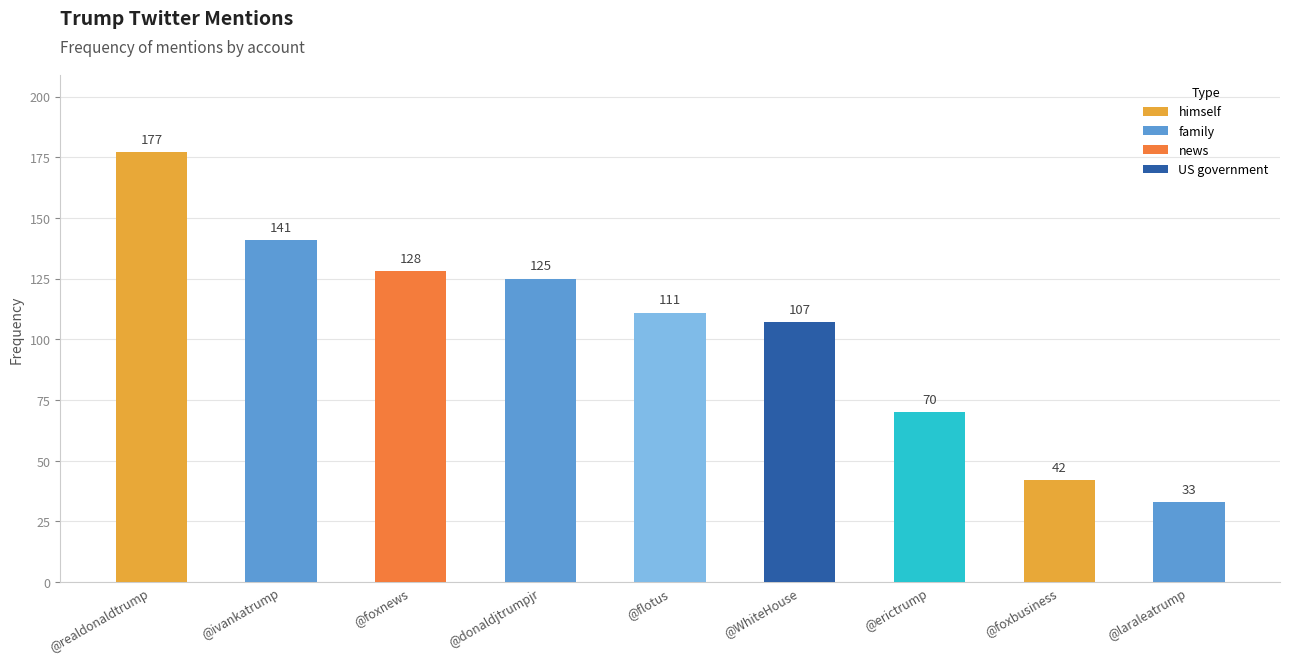

Where does the data first go above 111?

himself